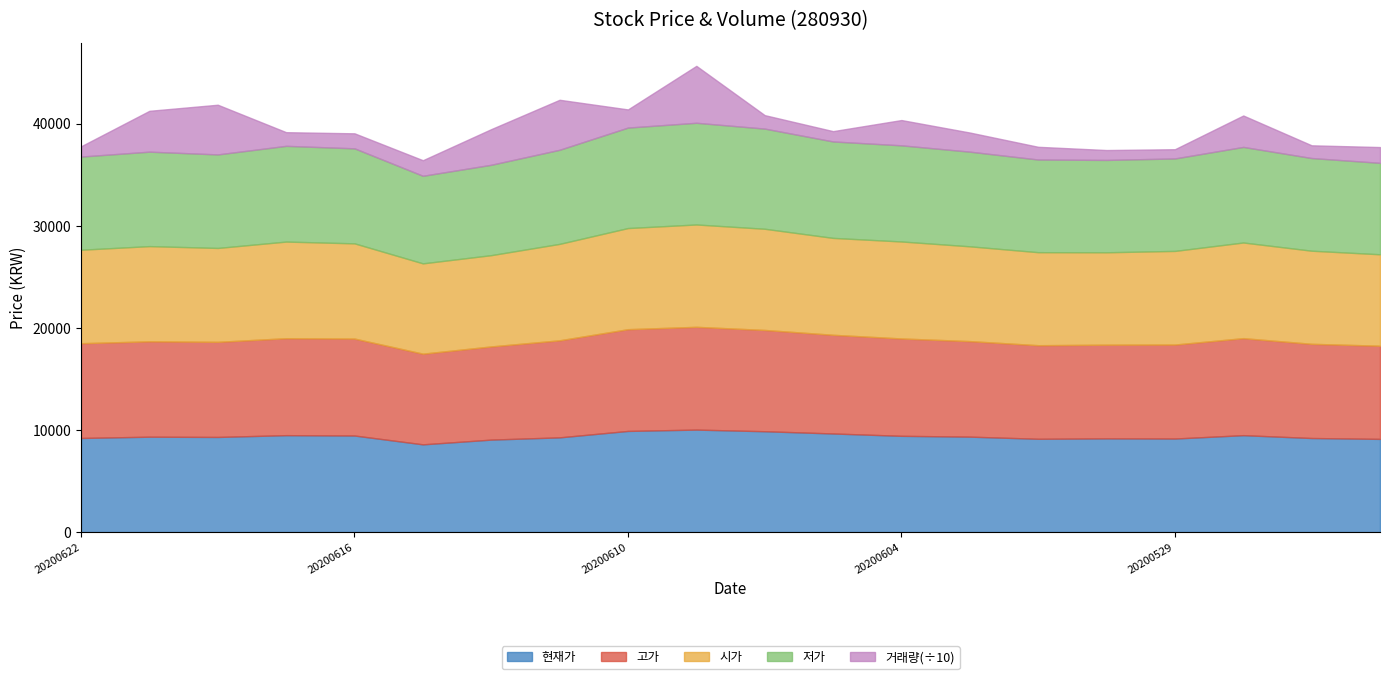

At which label does 저가 first exceed 9255?

20200617